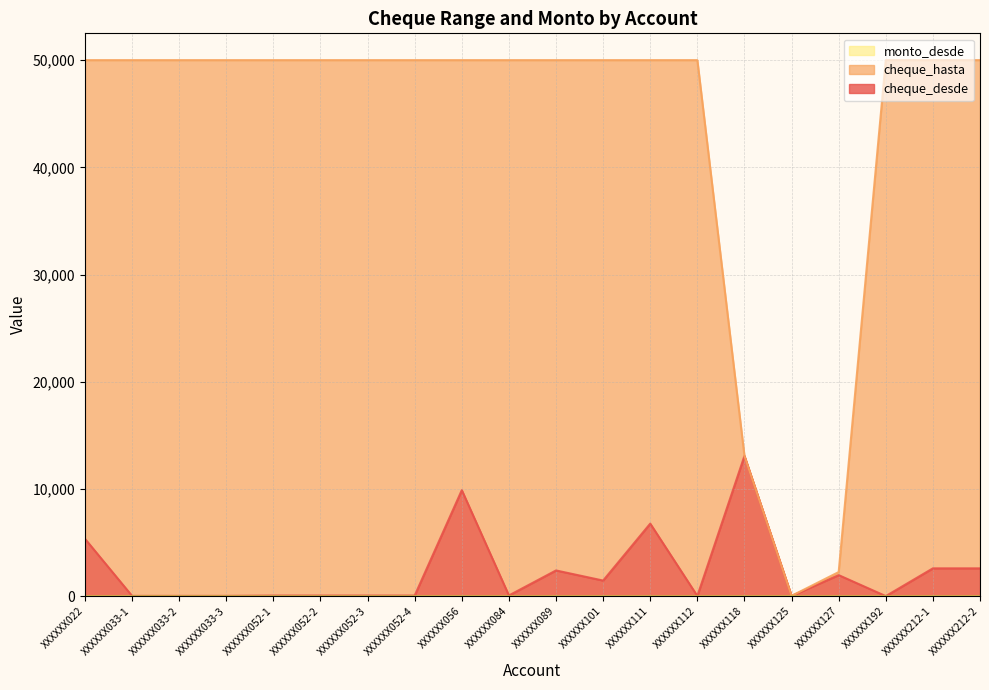

What is the highest value of the cheque_hasta series?

50000